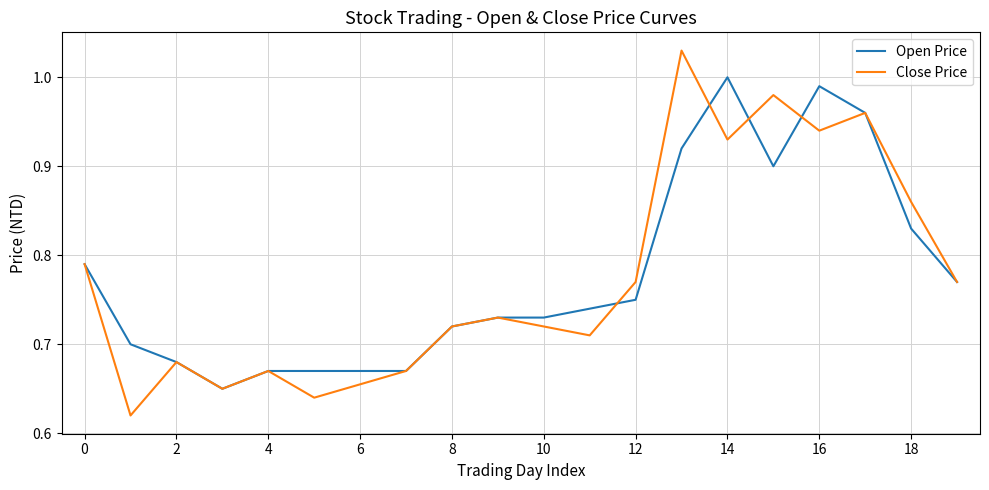

Which series has the widest spread of values?

Close Price